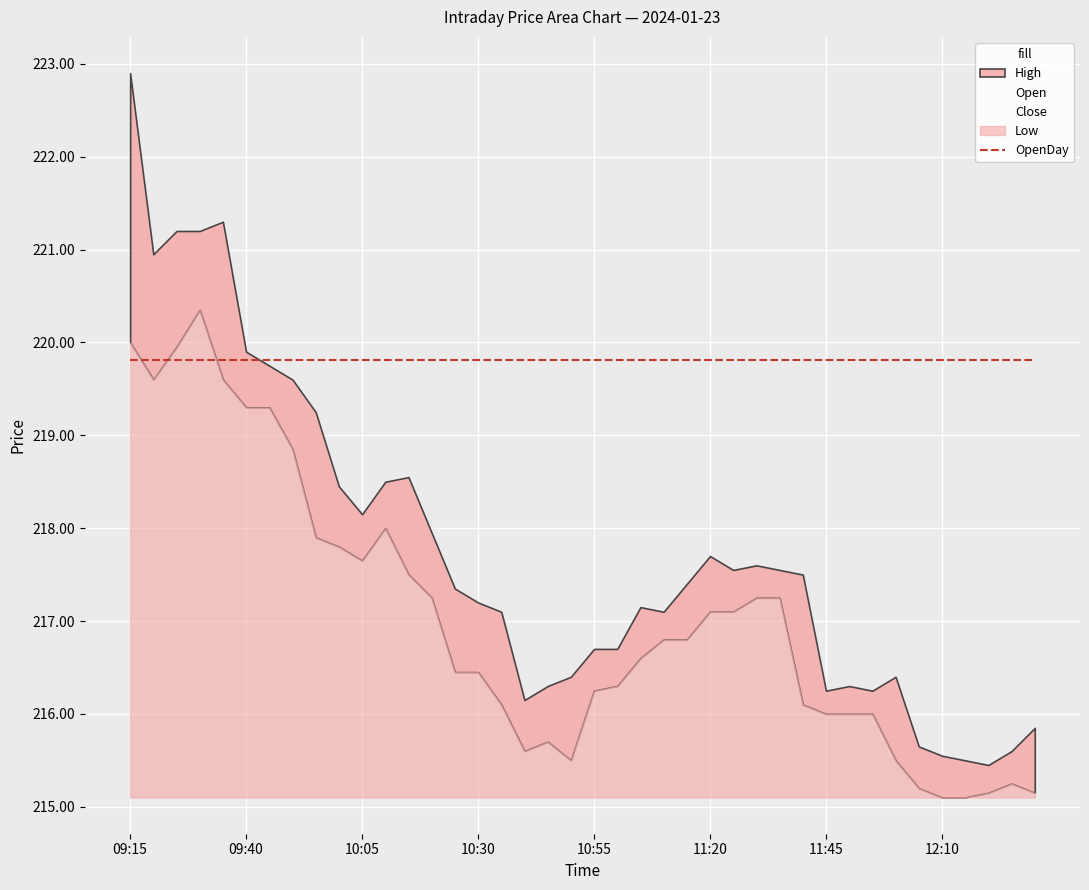

True or false: Low and Close cross at least once.

False